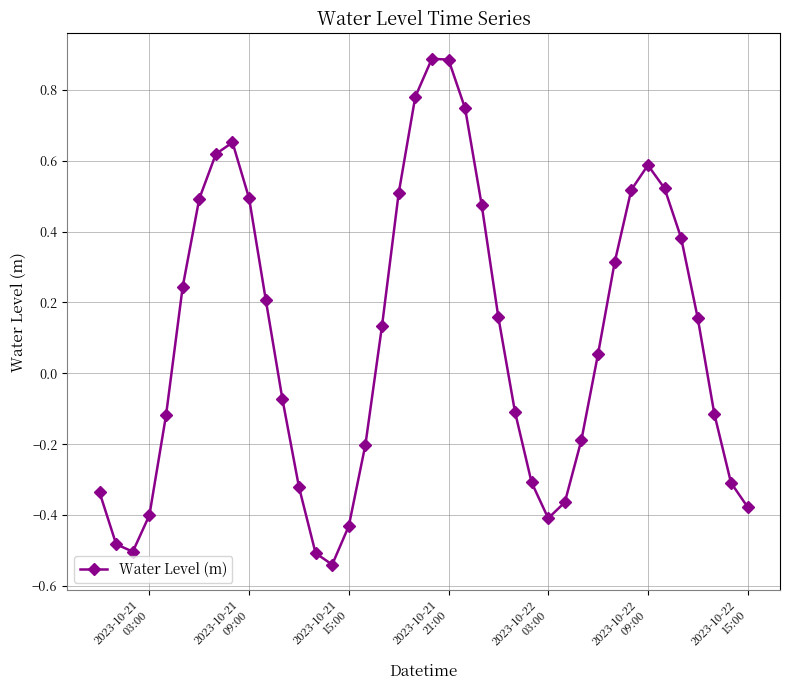

True or false: there are more than 2 points higher than both neighbors.

True